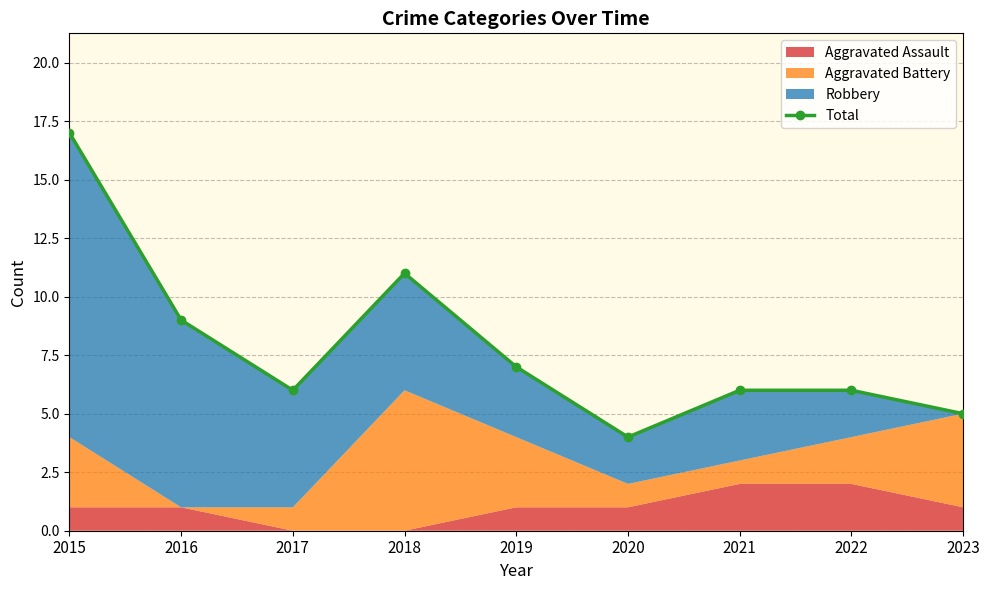

What is the value of the 2nd point from the left?

9